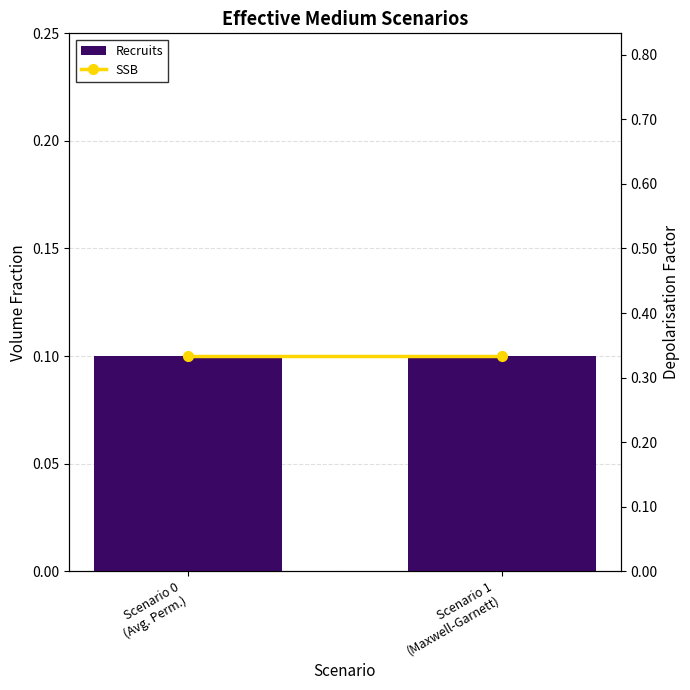

What are all the series names shown in the legend?

Recruits, SSB